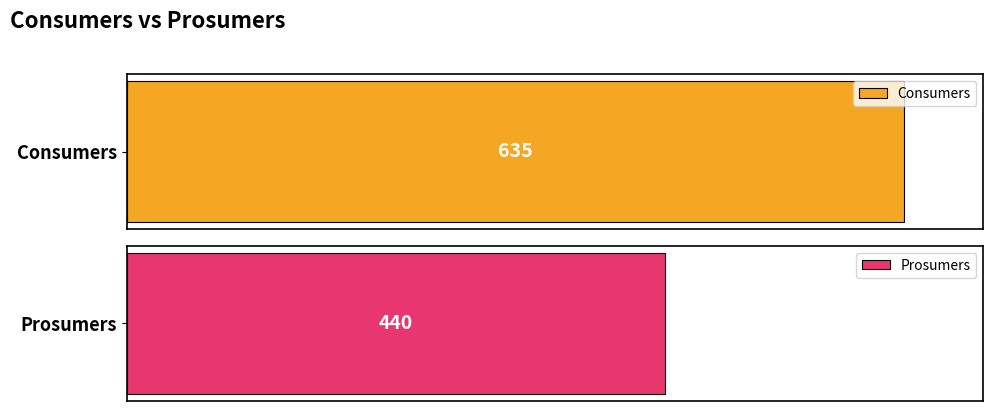

What is the minimum value for Consumers?

635